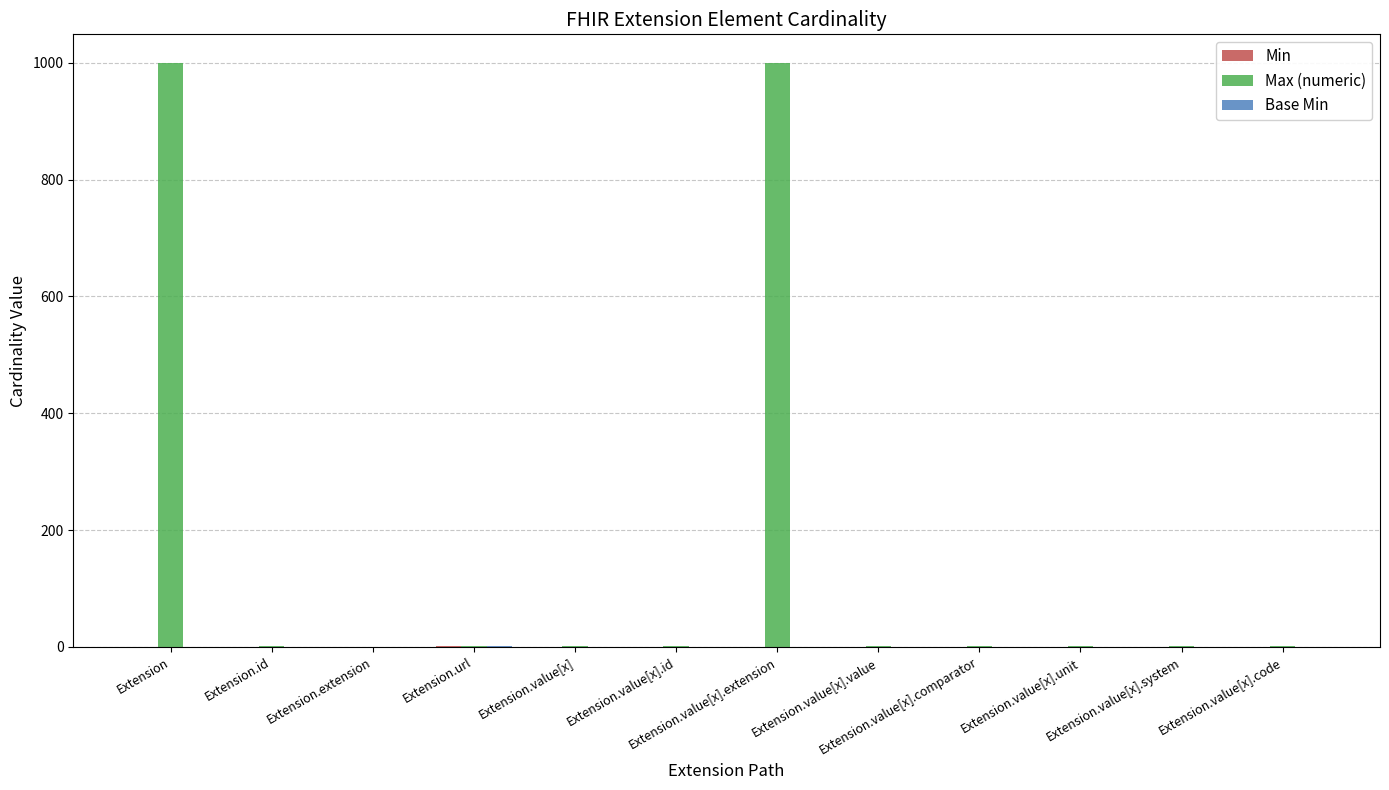

Between Extension.value[x].extension and Extension.value[x].unit, which series saw the biggest shift?

Max (numeric)